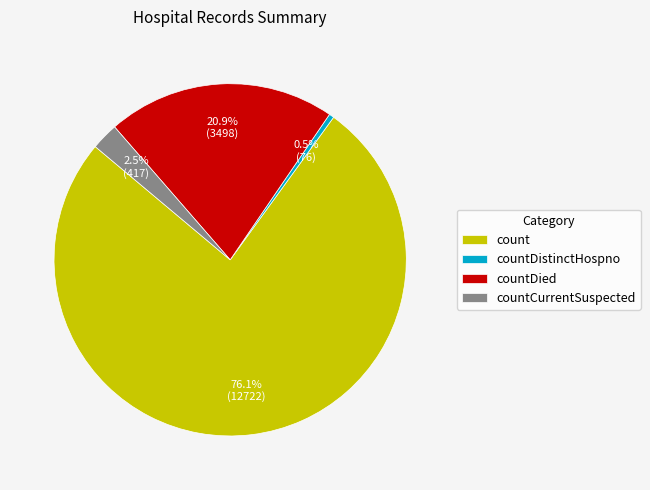

How many segments does this pie chart have?

4